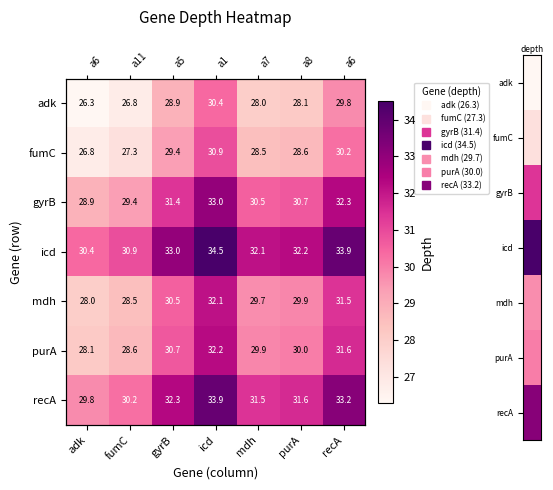

What is the sum of all mdh values?

210.2